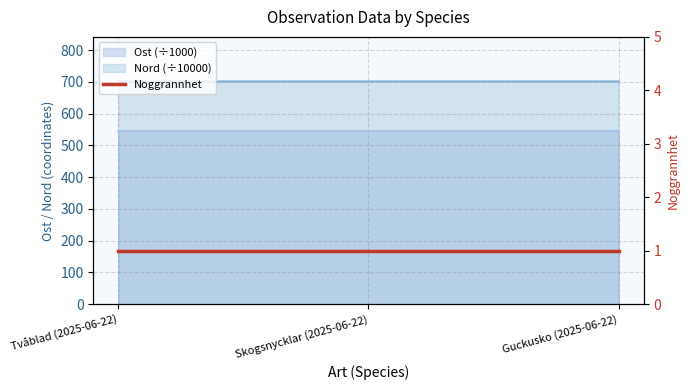

Which has a higher value, Tvåblad (2025-06-22) or Skogsnycklar (2025-06-22)?

Skogsnycklar (2025-06-22)